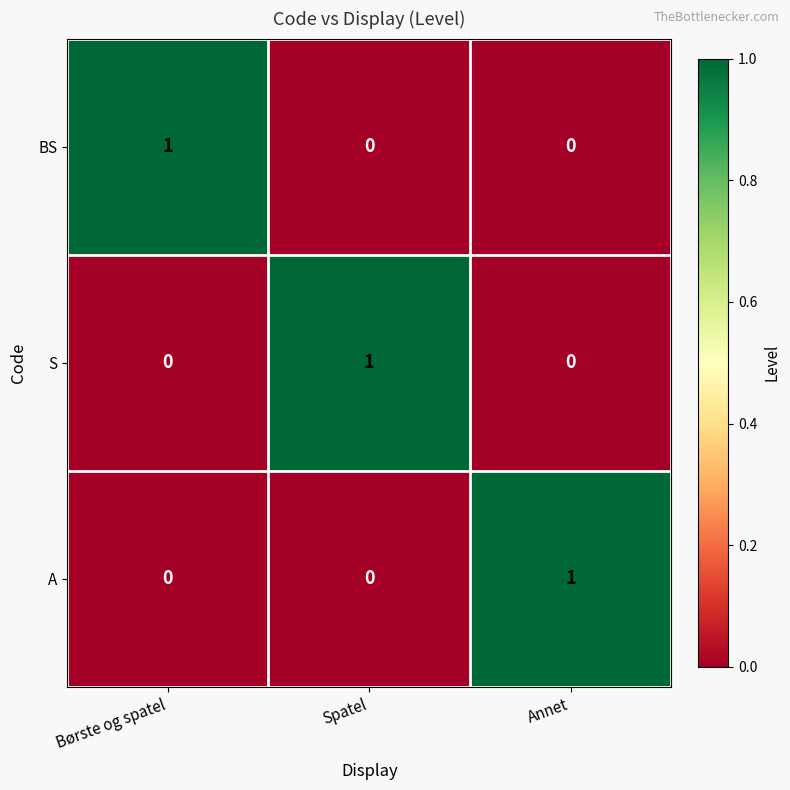

The BS series shows 0 at Annet. True or false?

True